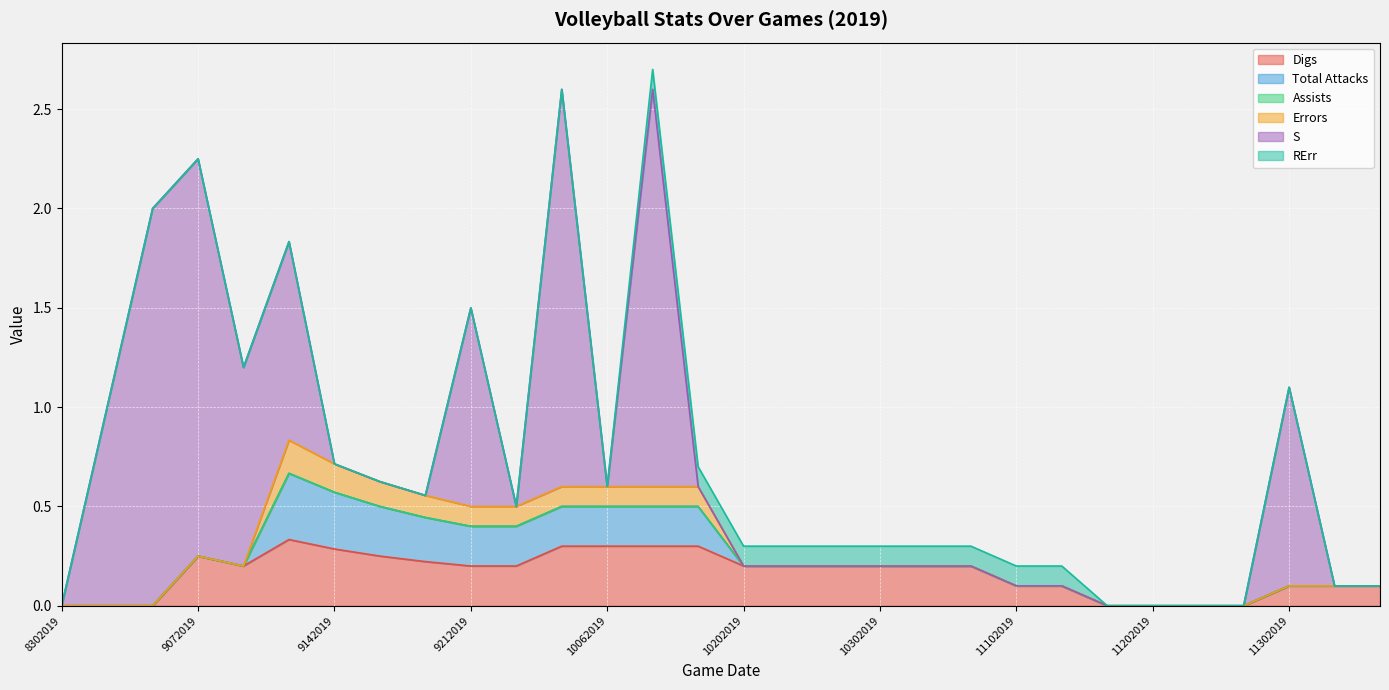

What is the average value of the Digs series?

0.2